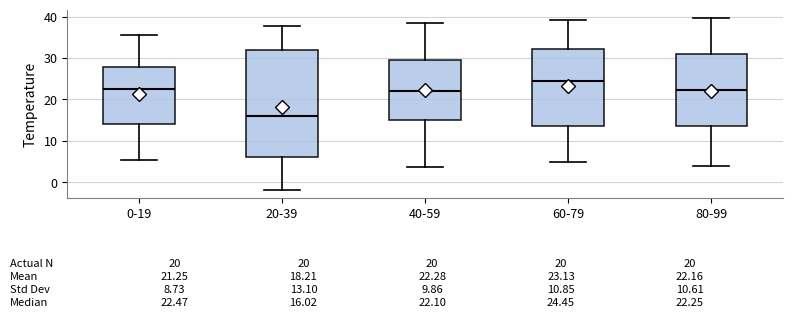

Which box has the lowest median line?

20-39